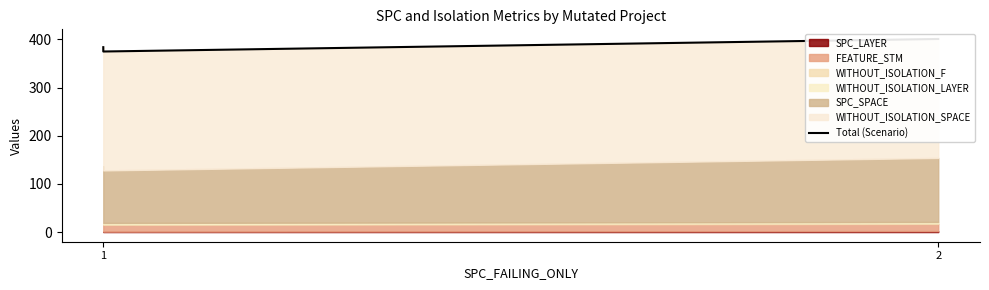

The value at 1 is 384. True or false?

True